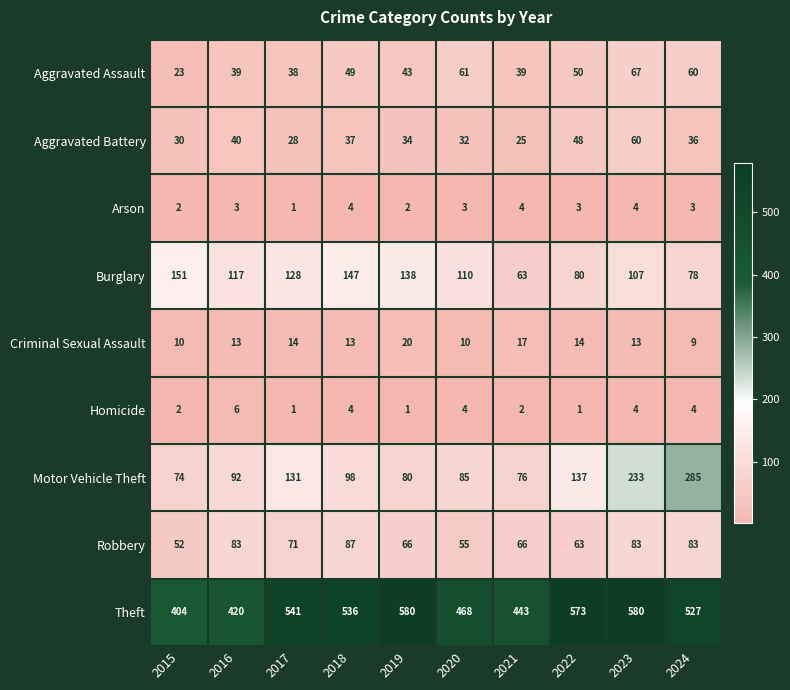

At which category is the sum across all series the highest?

2023